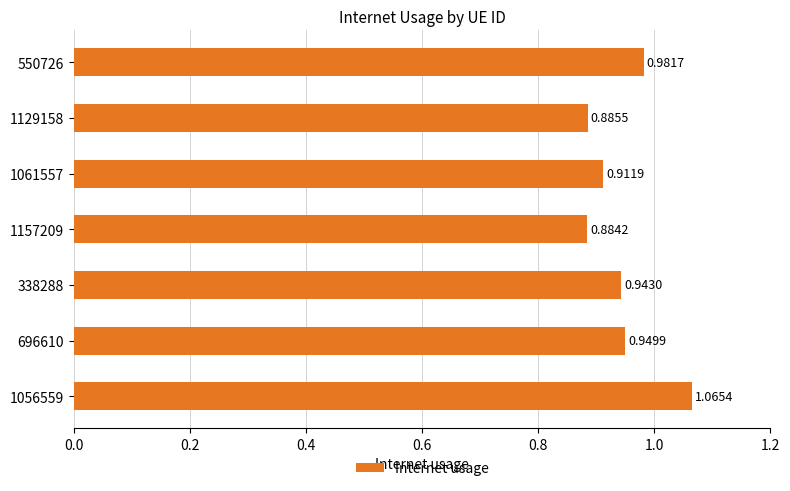

Which label corresponds to the smallest value in the chart?

1157209